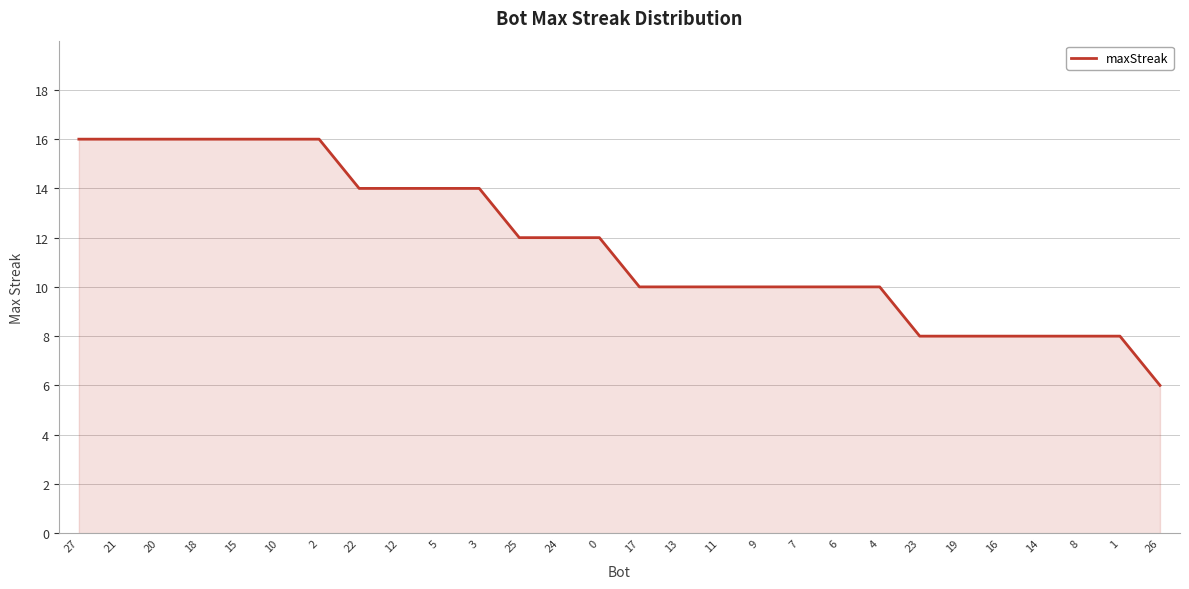

Reading left to right, what are all the values shown in this chart?

27=16	21=16	20=16	18=16	15=16	10=16	2=16	22=14	12=14	5=14	3=14	25=12	24=12	0=12	17=10	13=10	11=10	9=10	7=10	6=10	4=10	23=8	19=8	16=8	14=8	8=8	1=8	26=6